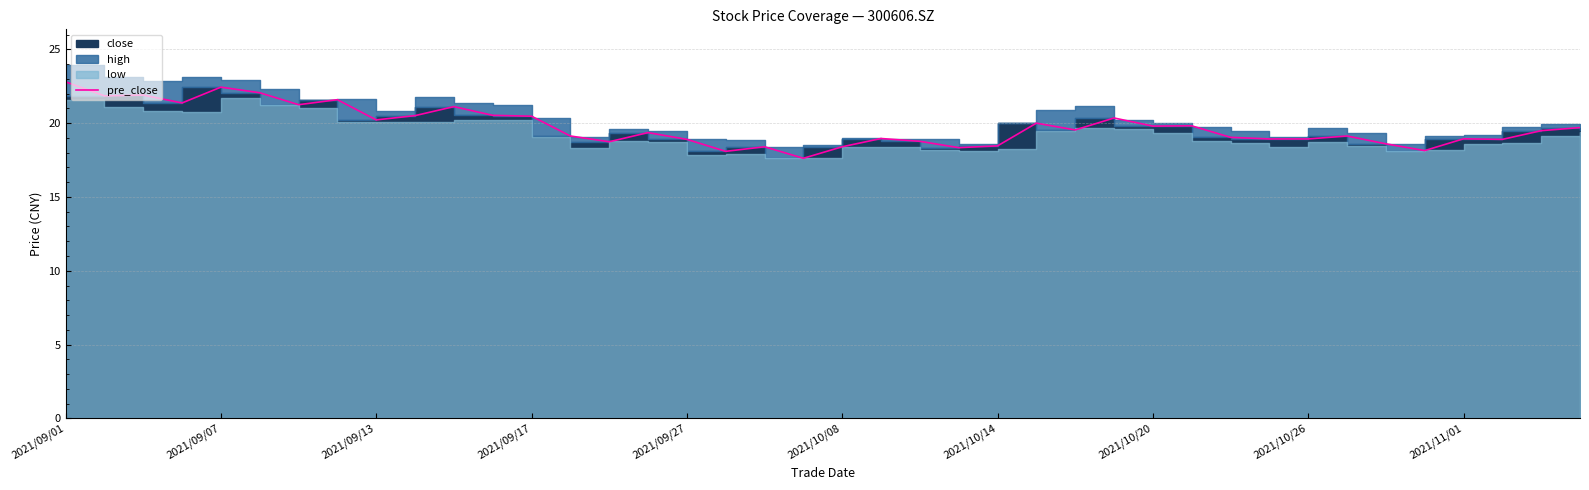

The value of pre_close at 2021/09/07 is 13.6. True or false?

False